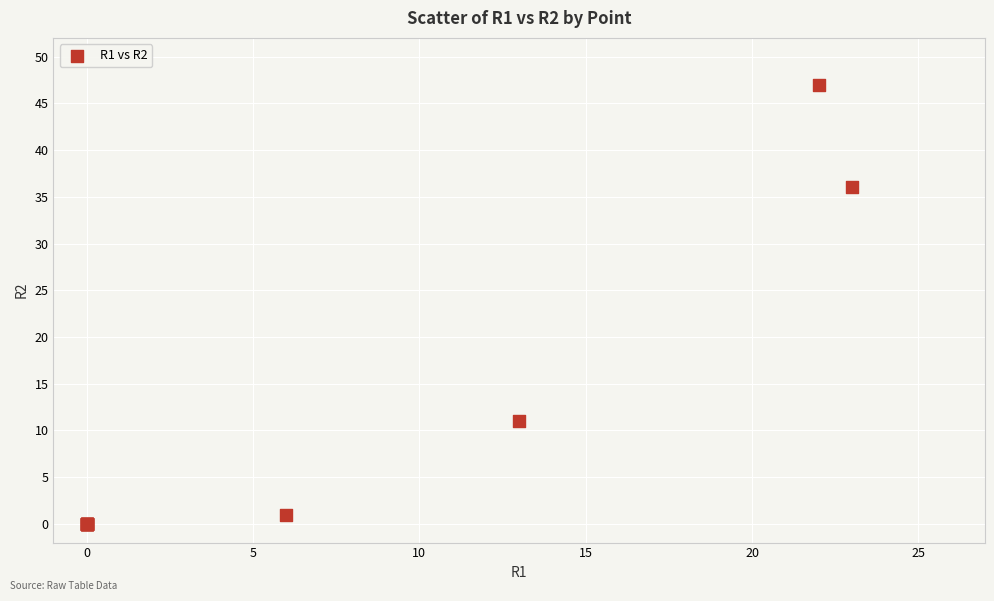

What Y value in the scatter plot is closest to 23?

11